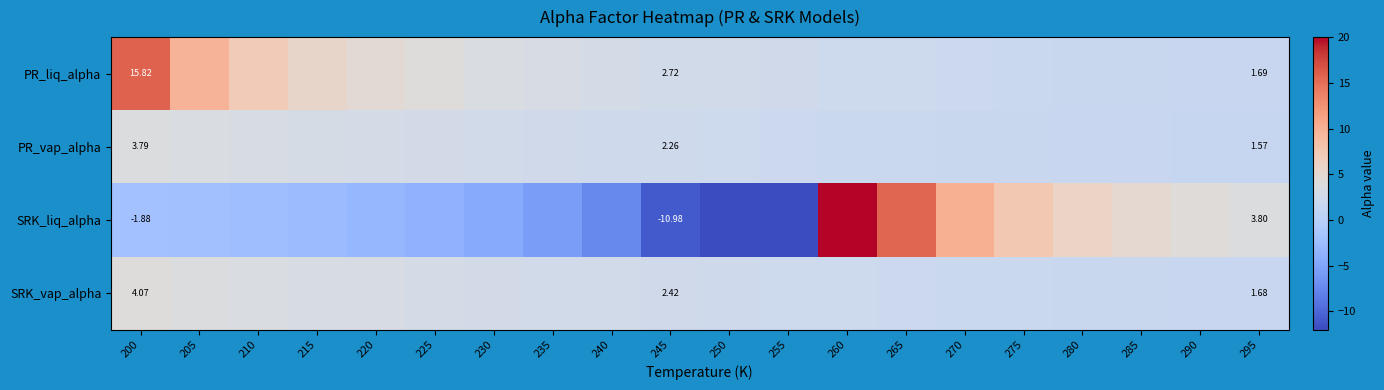

How many categories are shown in the chart?

20